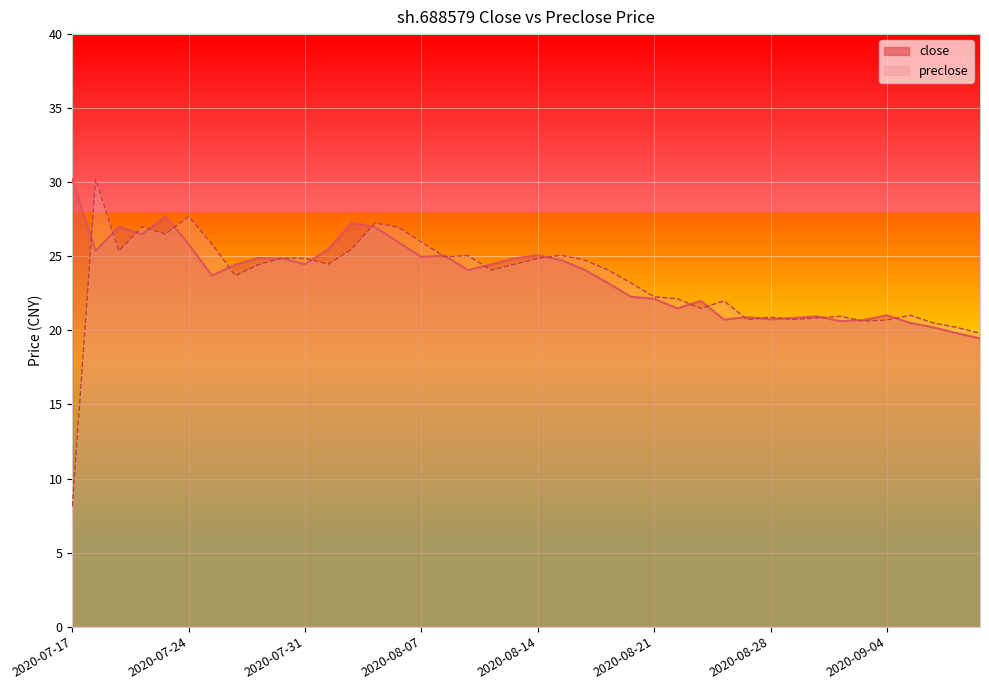

Where is the first local minimum for close?

2020-07-20